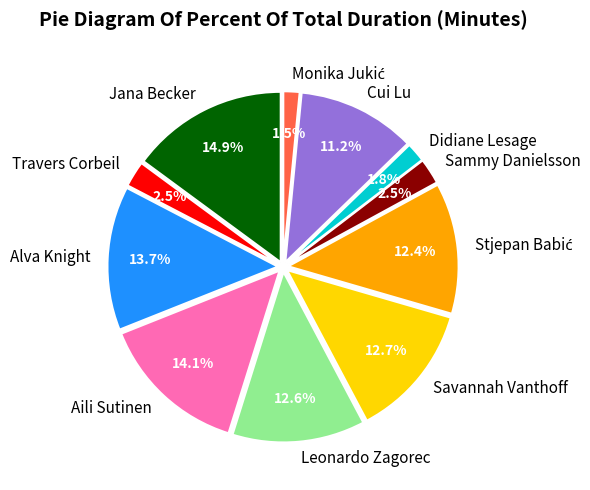

True or false: Sammy Danielsson accounts for 12% of the total.

False